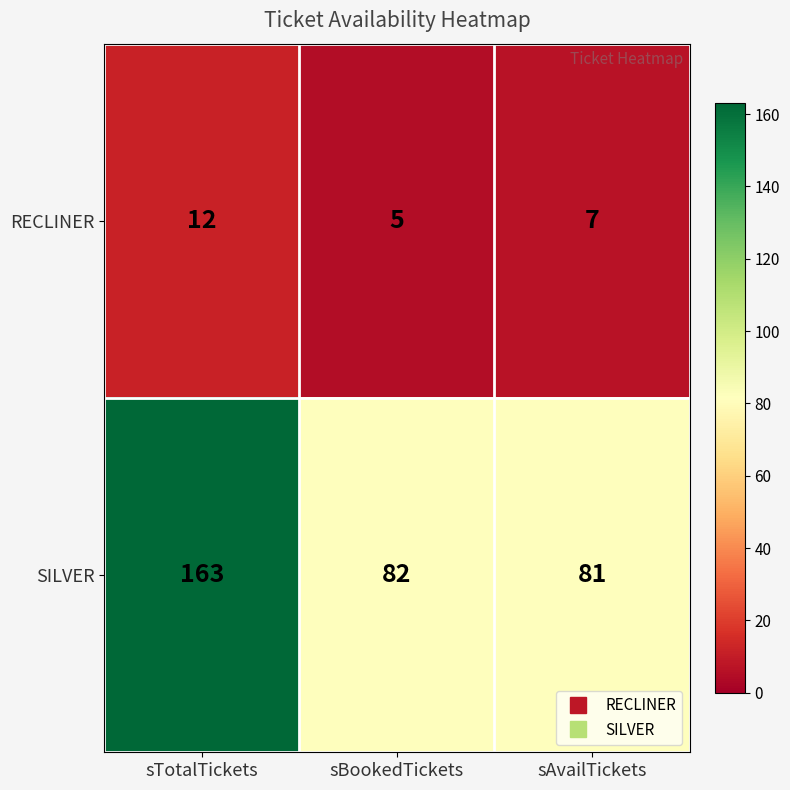

At how many categories does at least one series exceed 152?

1